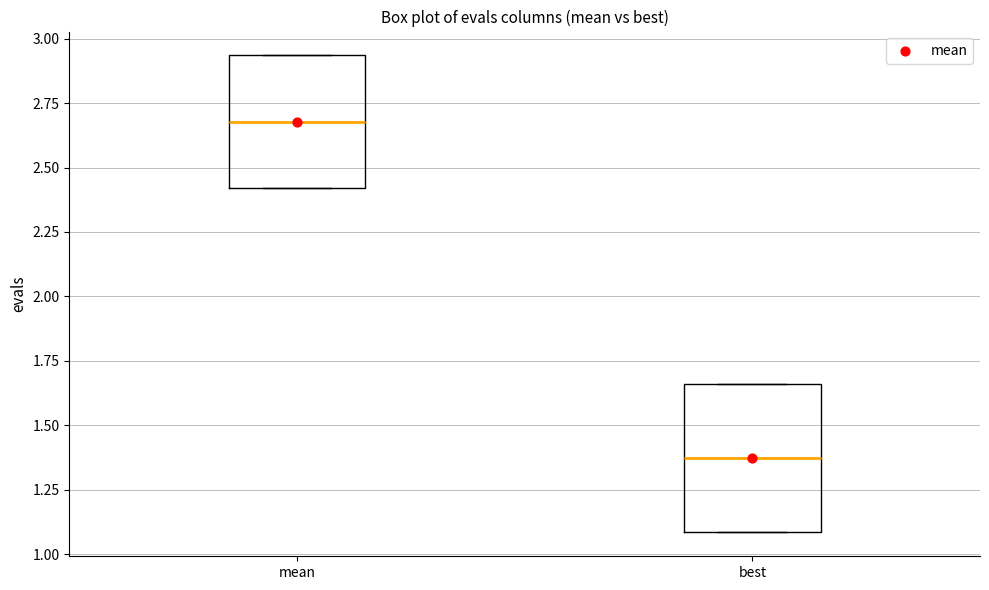

Where is the upper edge of the box for best on the y-axis? The values are not printed on the chart, so give them approximately, as read against the axis.

1.65